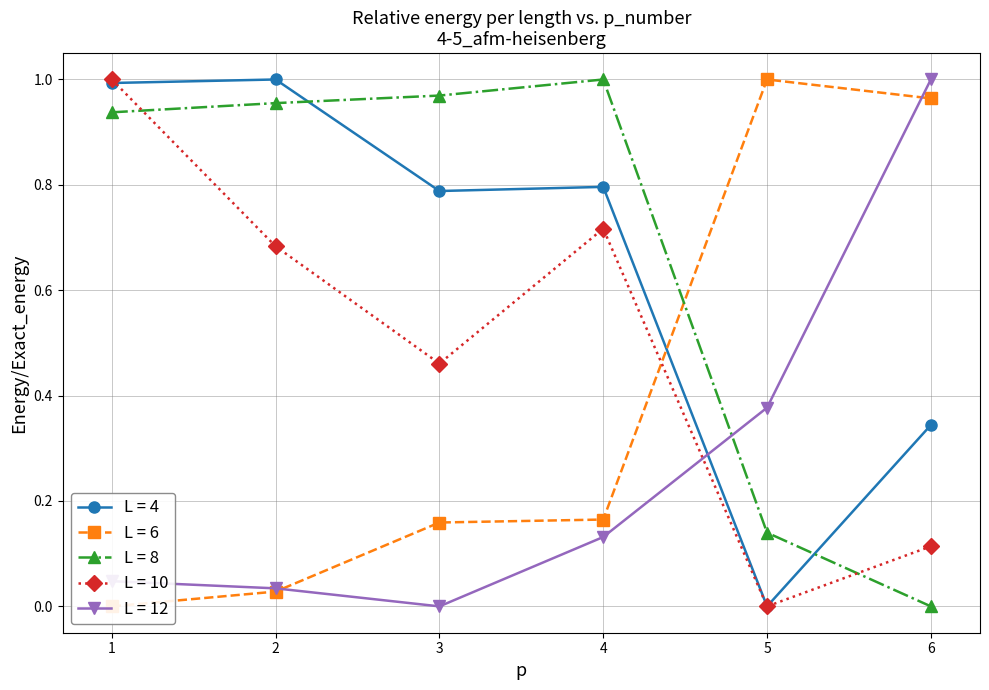

What are all the series names shown in the legend?

L = 4, L = 6, L = 8, L = 10, L = 12